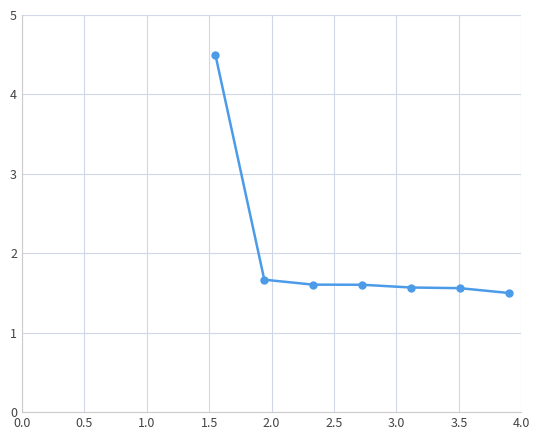

What is the sum of all values?

14.0